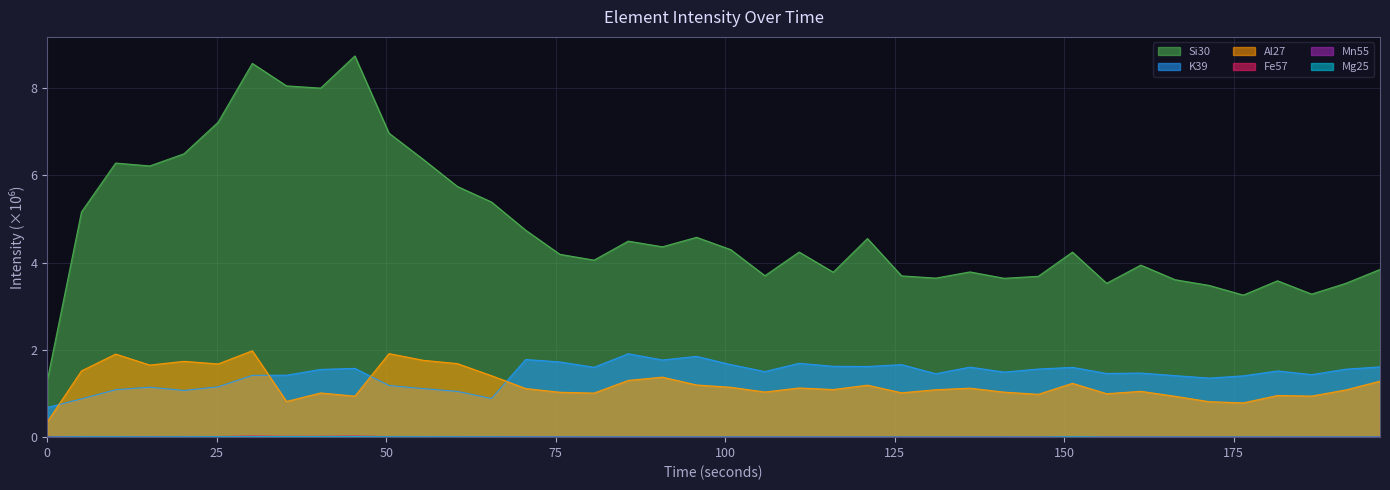

At which category does Fe57 reach its first local valley?

10.081